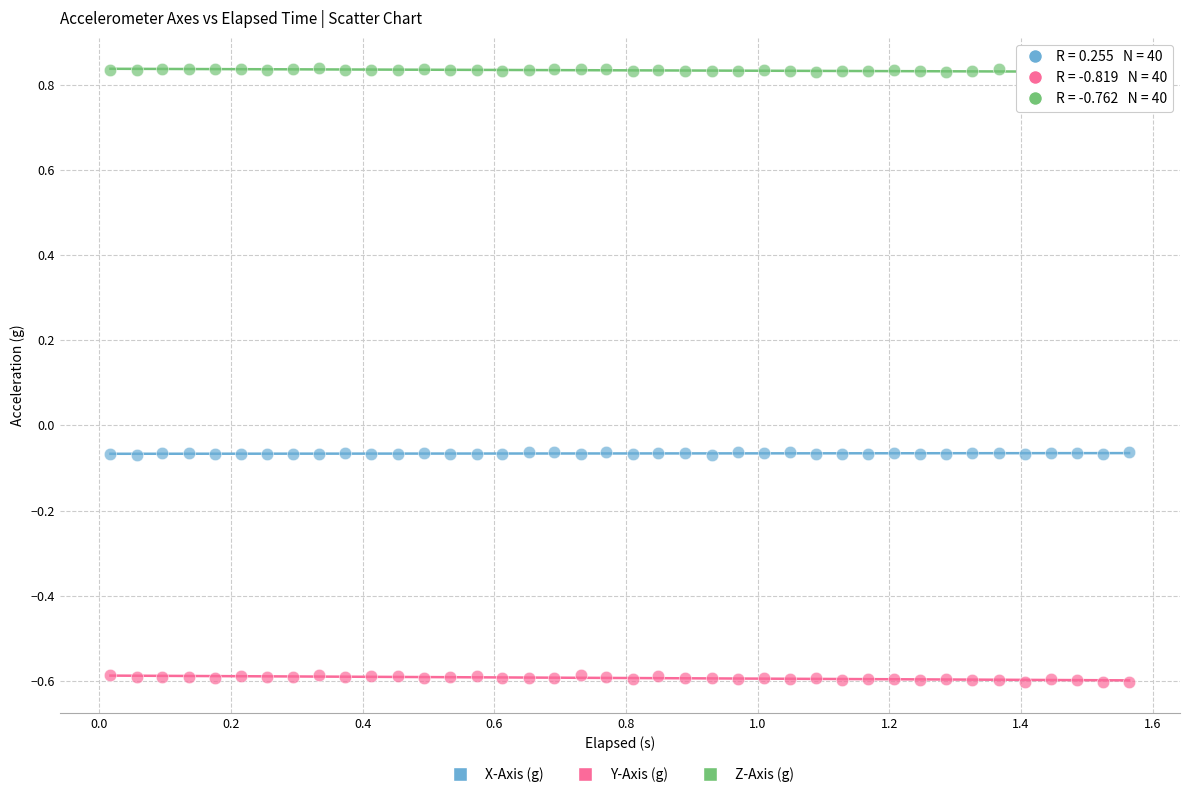

Which series reaches the maximum Y coordinate?

Z-Axis (g)